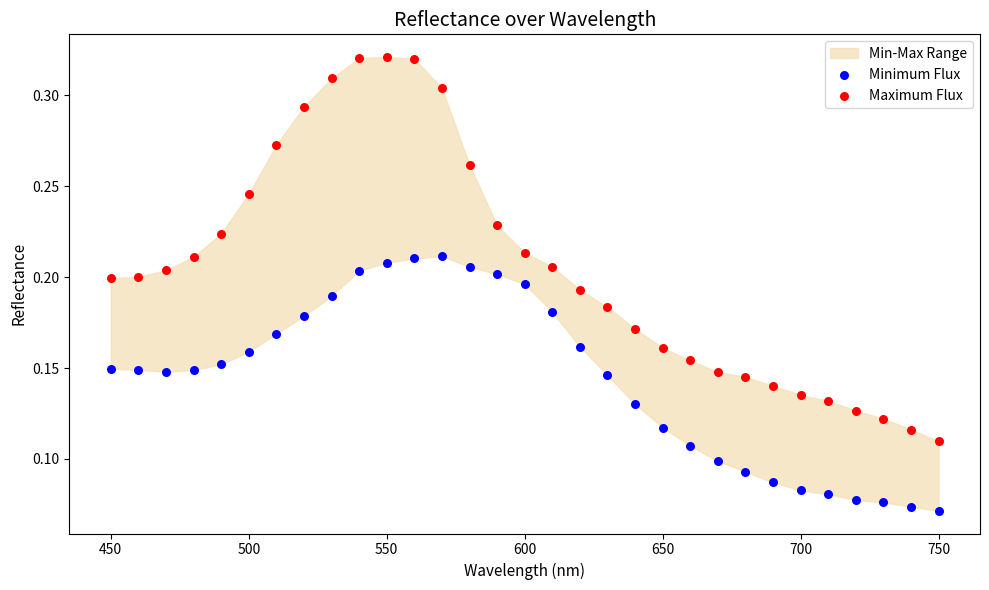

Which series has the largest Y range (max minus min)?

Maximum Flux